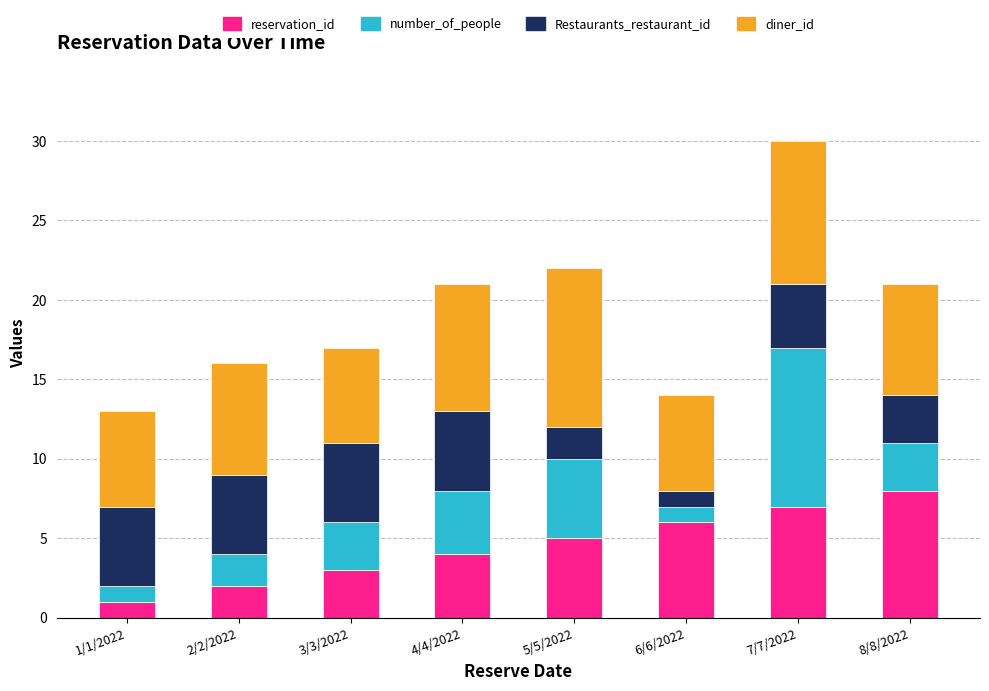

At which label does reservation_id reach its peak?

8/8/2022